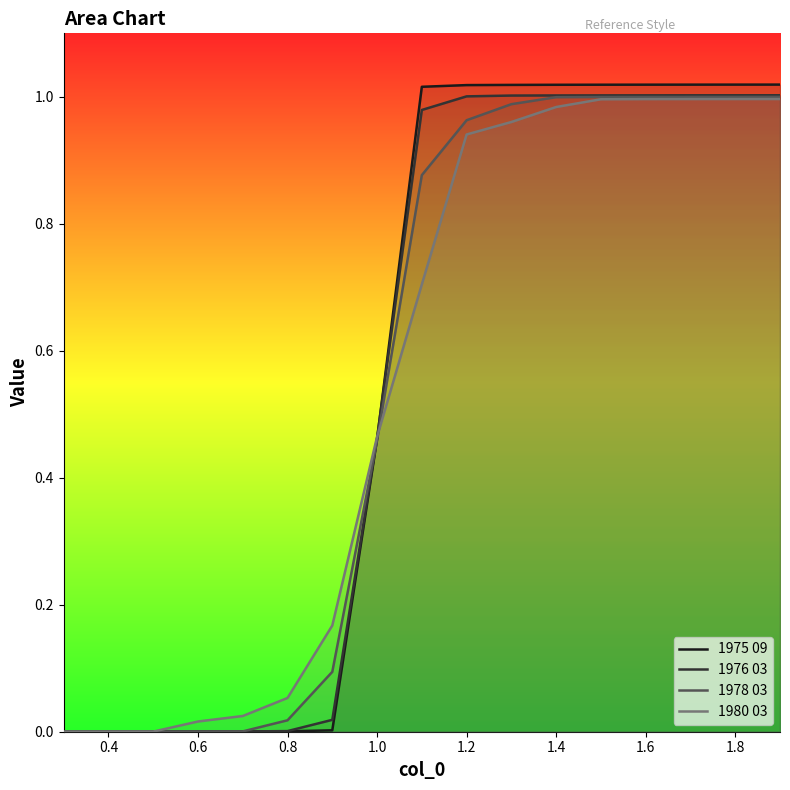

Which series has the largest range (max minus min)?

1975 09